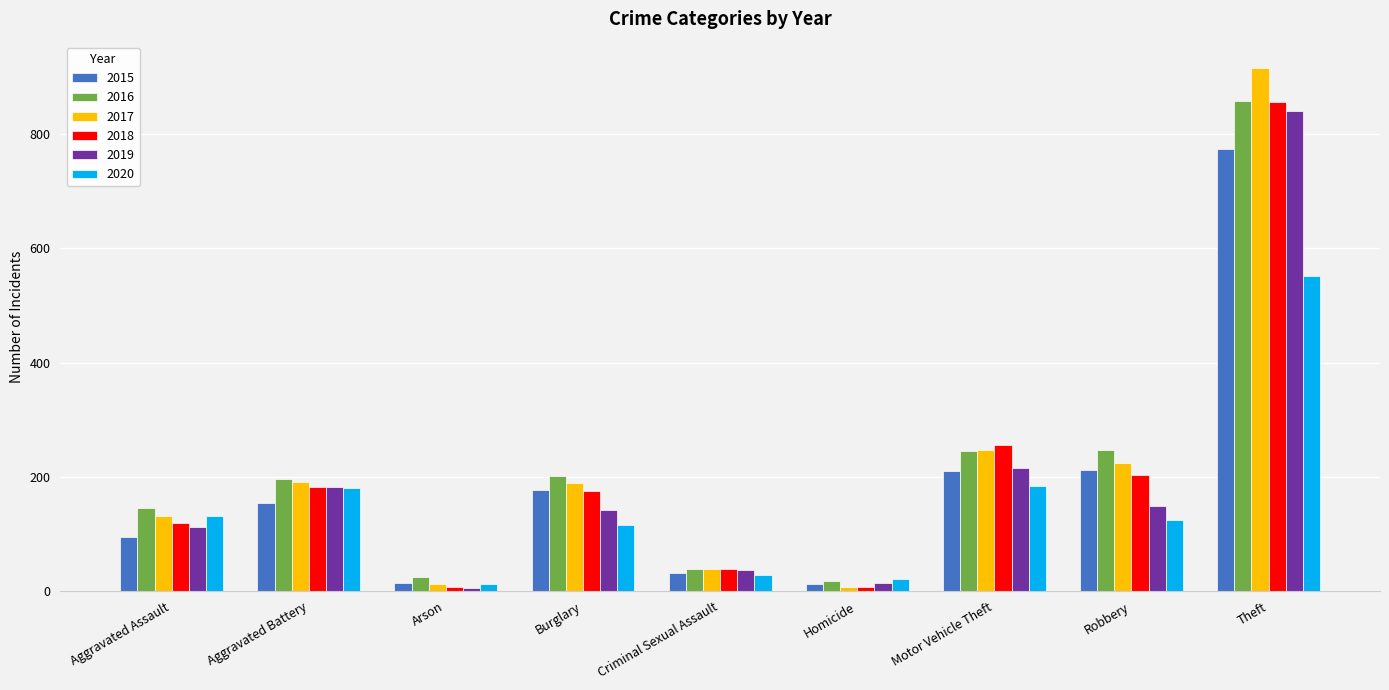

At which category does the chart reach its peak across all series?

Theft